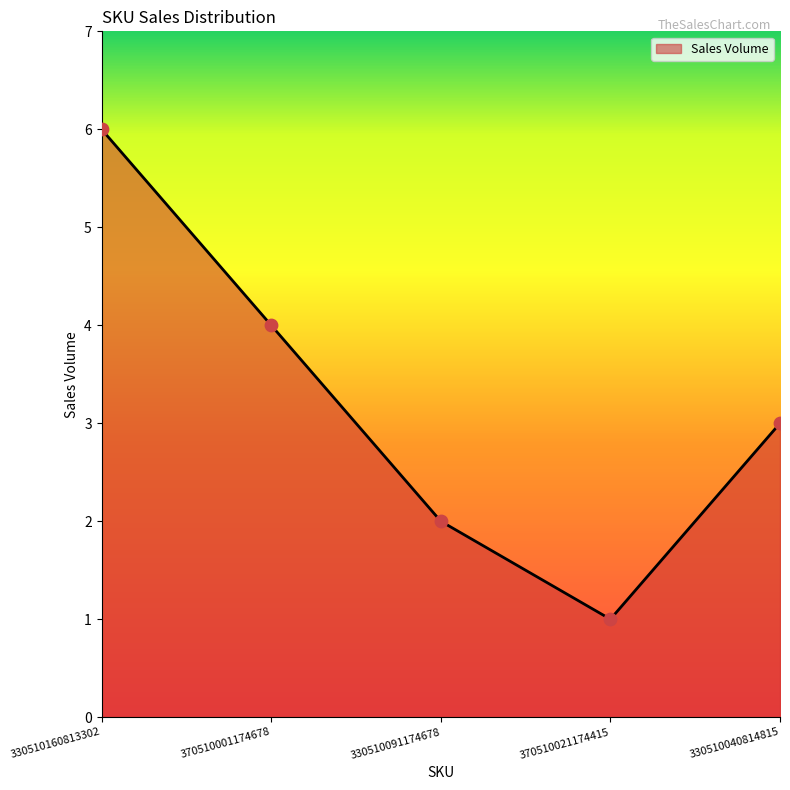

Which has a higher value, 370510021174415 or 330510091174678?

330510091174678